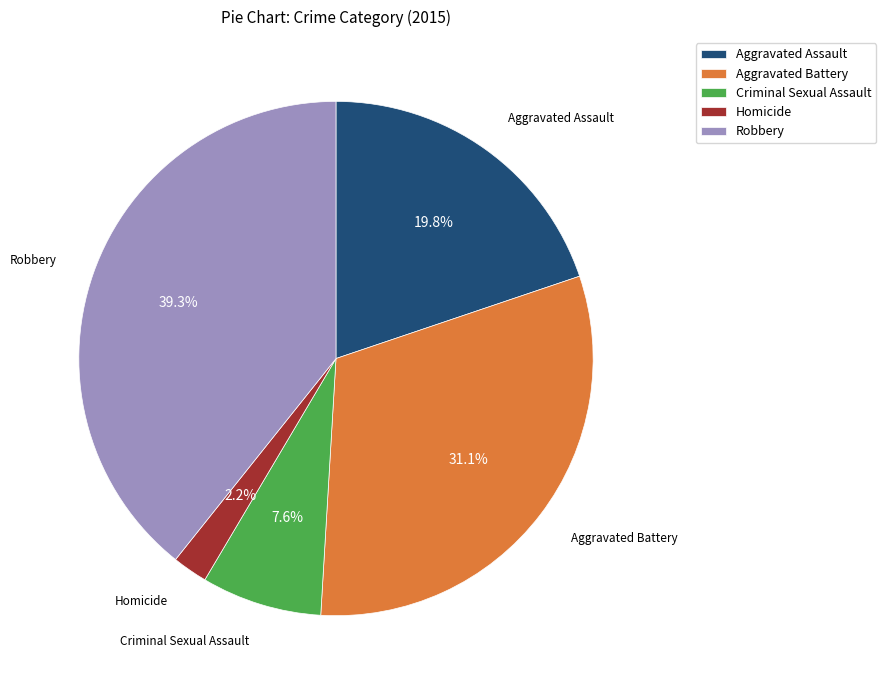

Combined, do Homicide and Robbery account for over 50%?

No